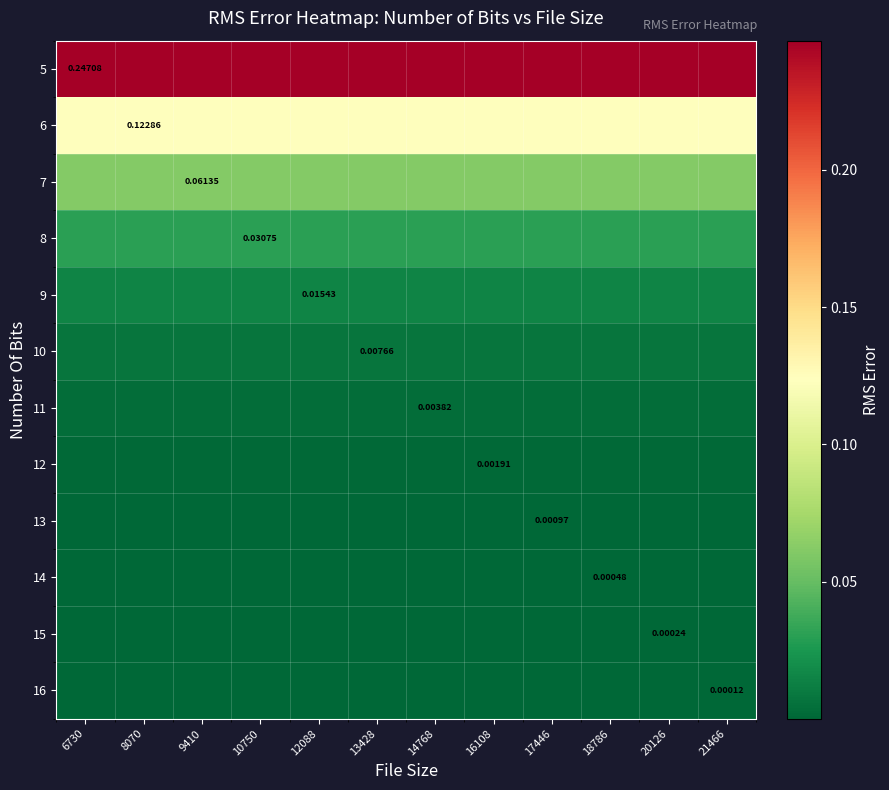

How many distinct data groups are displayed?

12